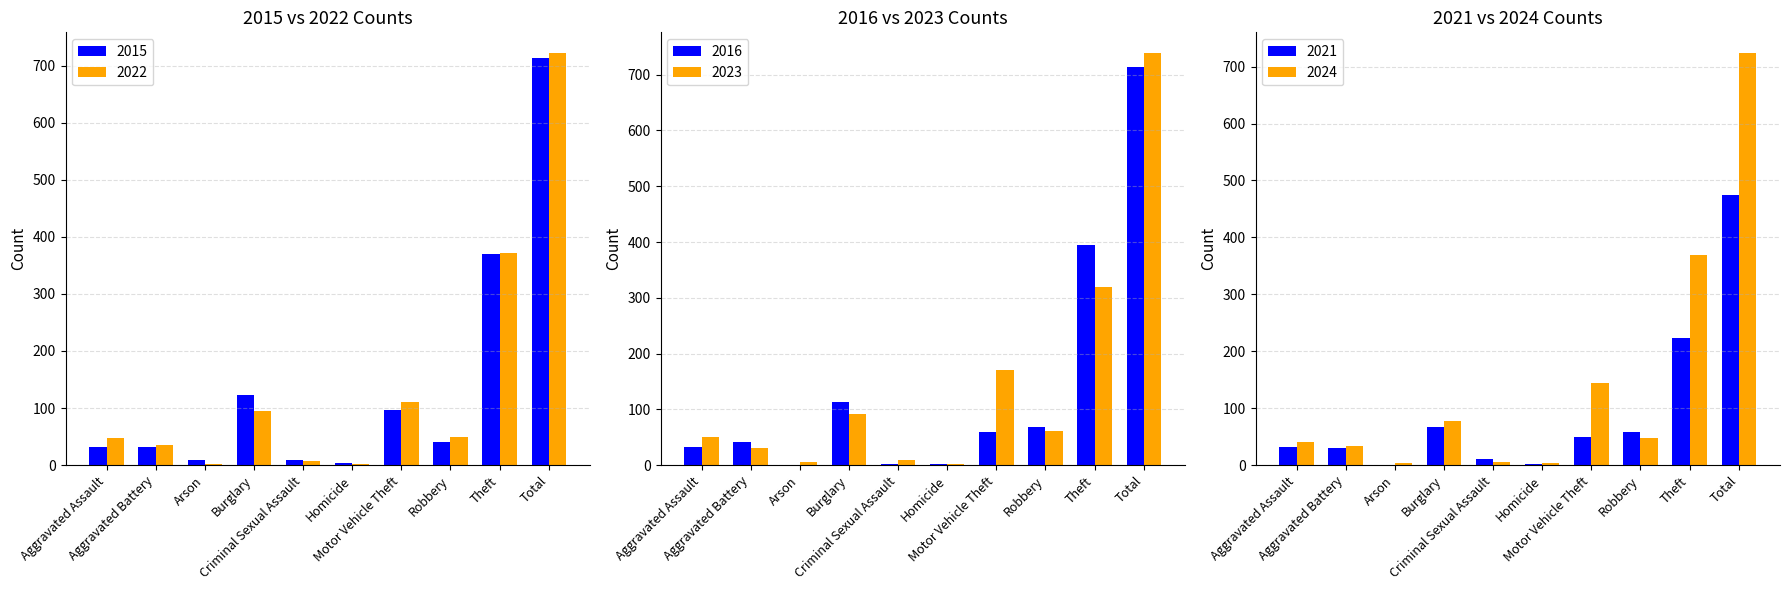

What is the average value of the 2021 series?

95